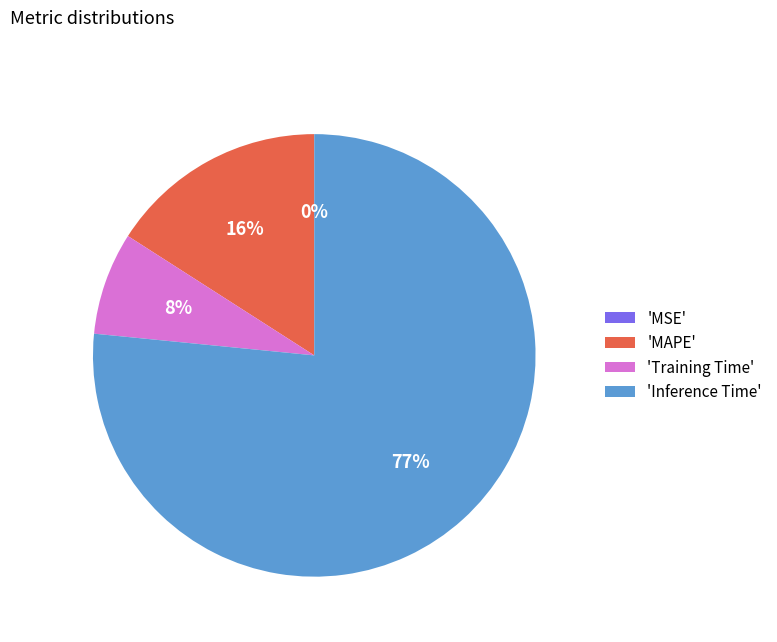

Which category has the biggest portion of the pie?

'Inference Time'